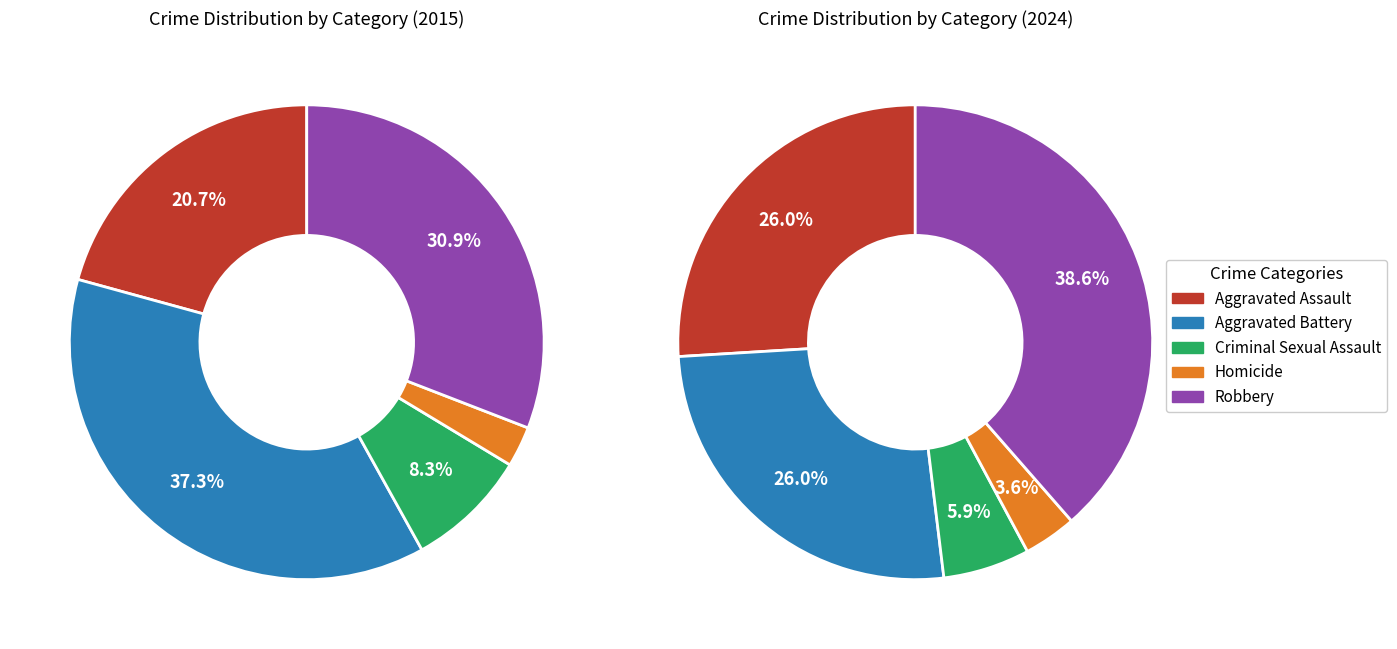

Combined, what portion of the pie is Aggravated Assault and Homicide?

23.5%